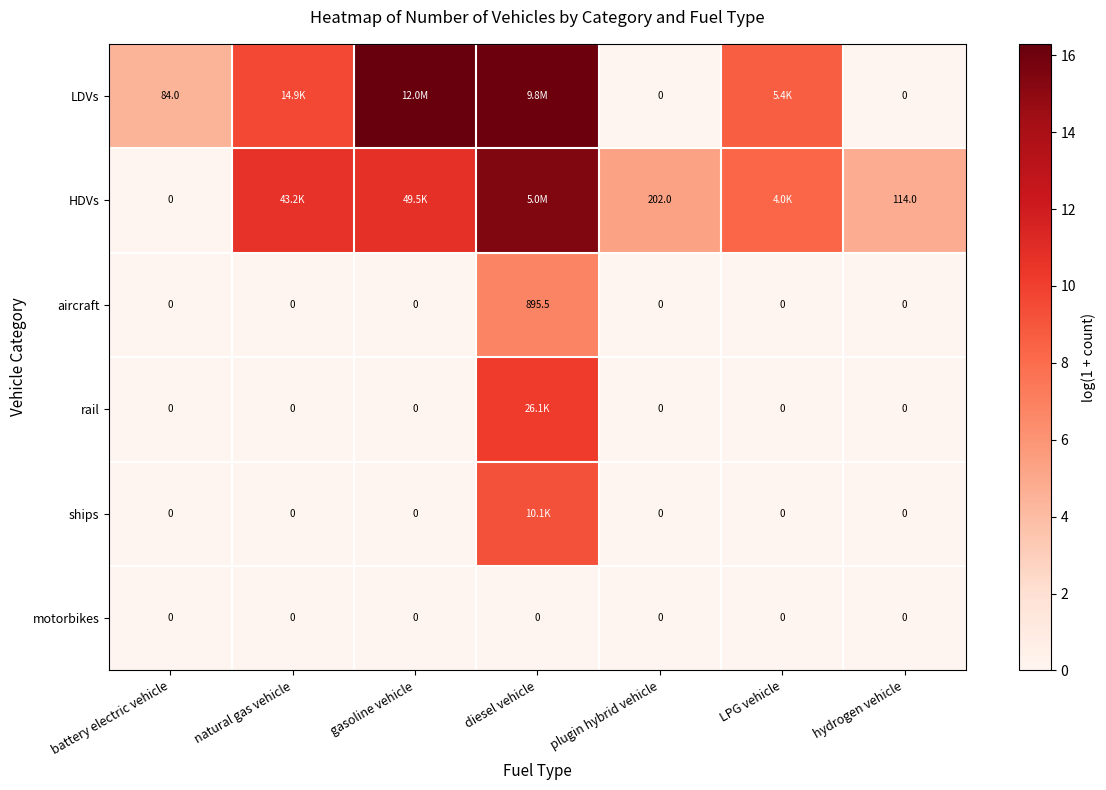

Is the value of HDVs at plugin hybrid vehicle greater than the value of LDVs at diesel vehicle?

No